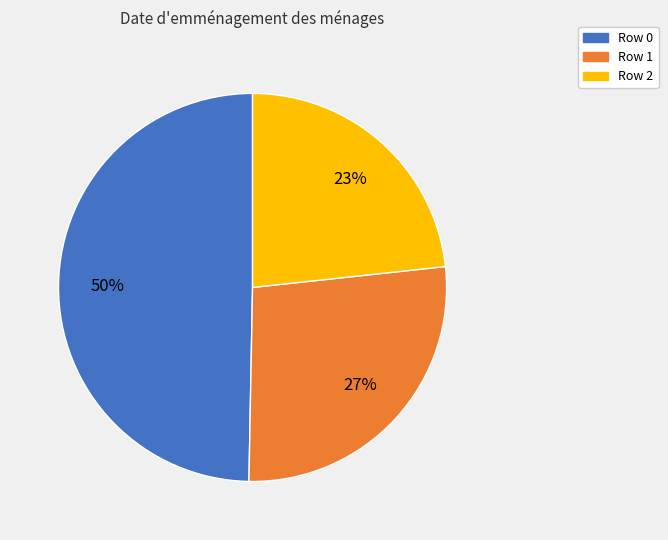

Count the number of slices in the pie.

3